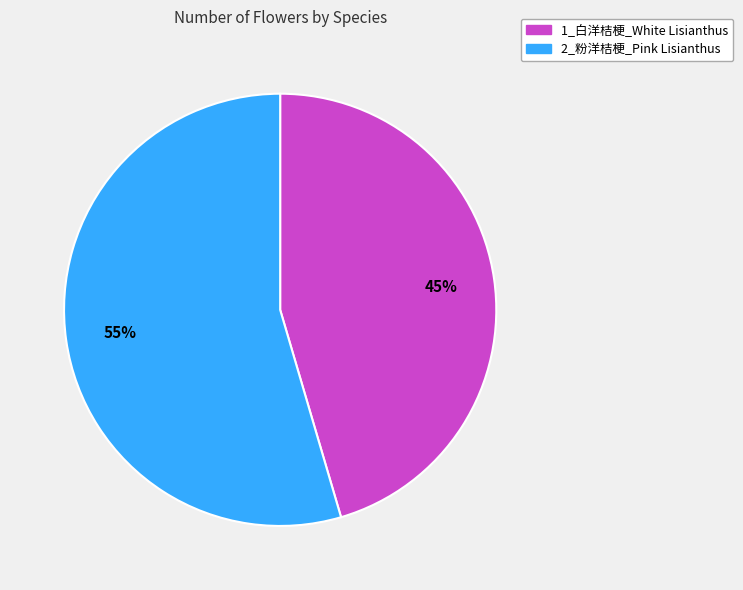

Is the sum of 2_粉洋桔梗_Pink Lisianthus and 1_白洋桔梗_White Lisianthus greater than half?

Yes